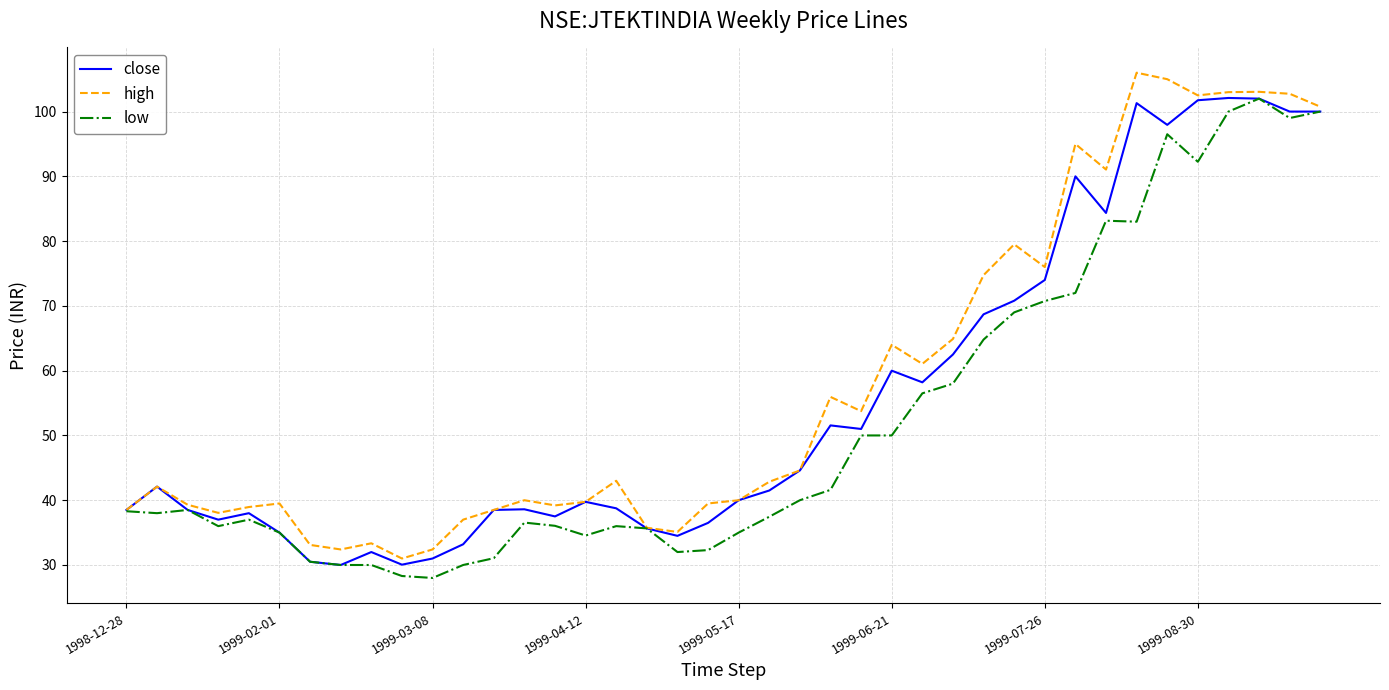

What is the maximum value shown in the chart?

106.0